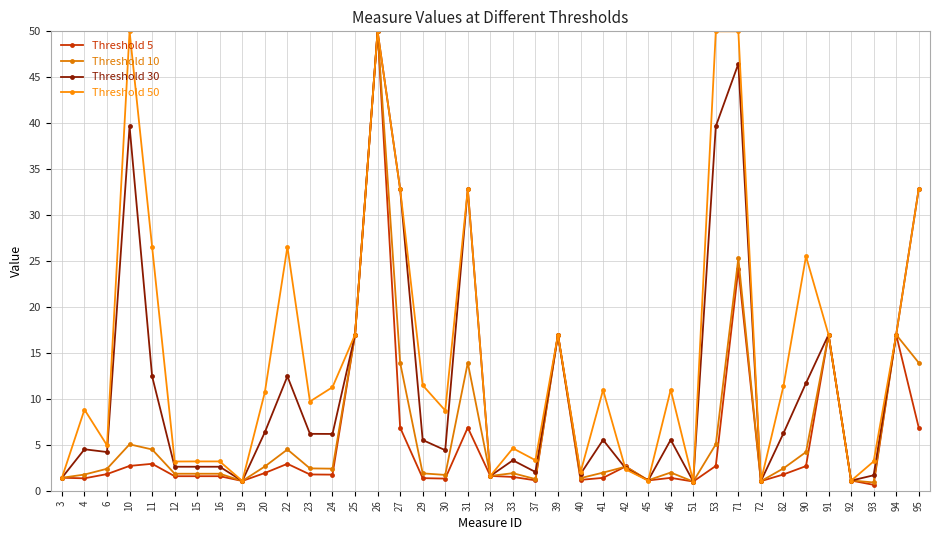

Where is Threshold 50 nearest to the value 25?

90